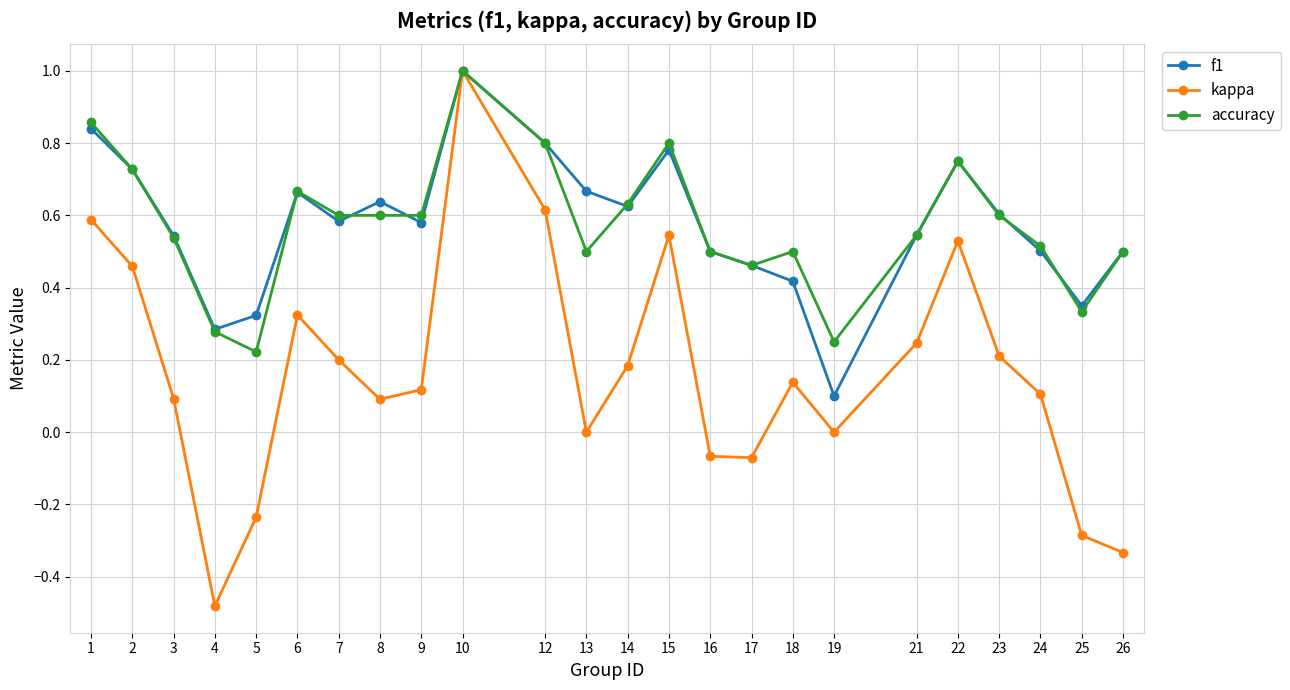

Between 7 and 24, which series saw the biggest shift?

kappa